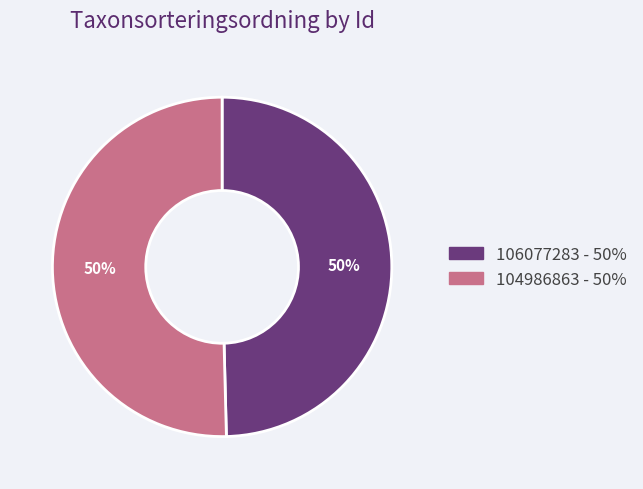

Is the sum of 106077283 and 104986863 greater than half?

Yes